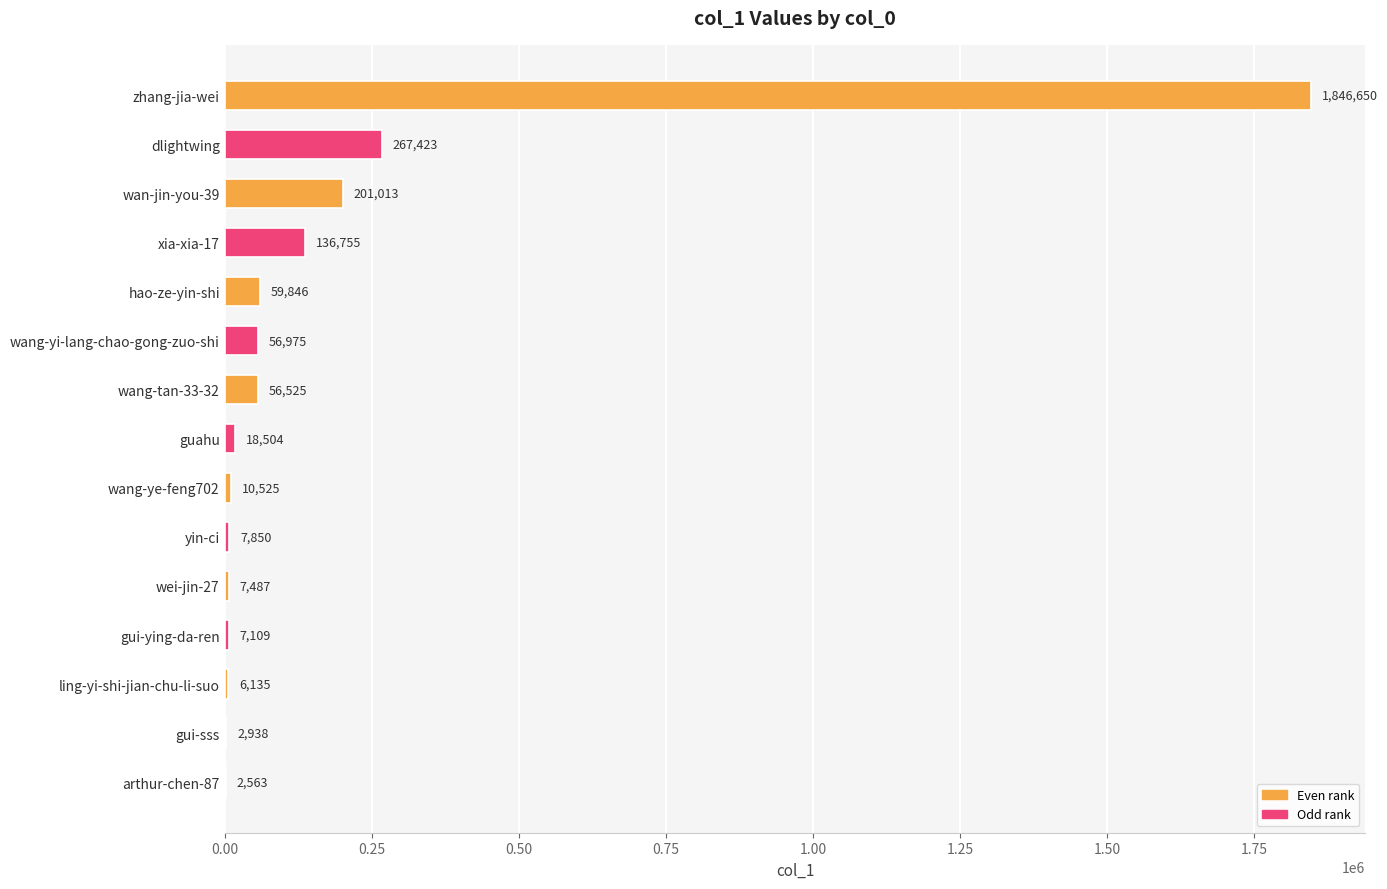

What is the ratio of the value at hao-ze-yin-shi to the value at ling-yi-shi-jian-chu-li-suo?

9.8